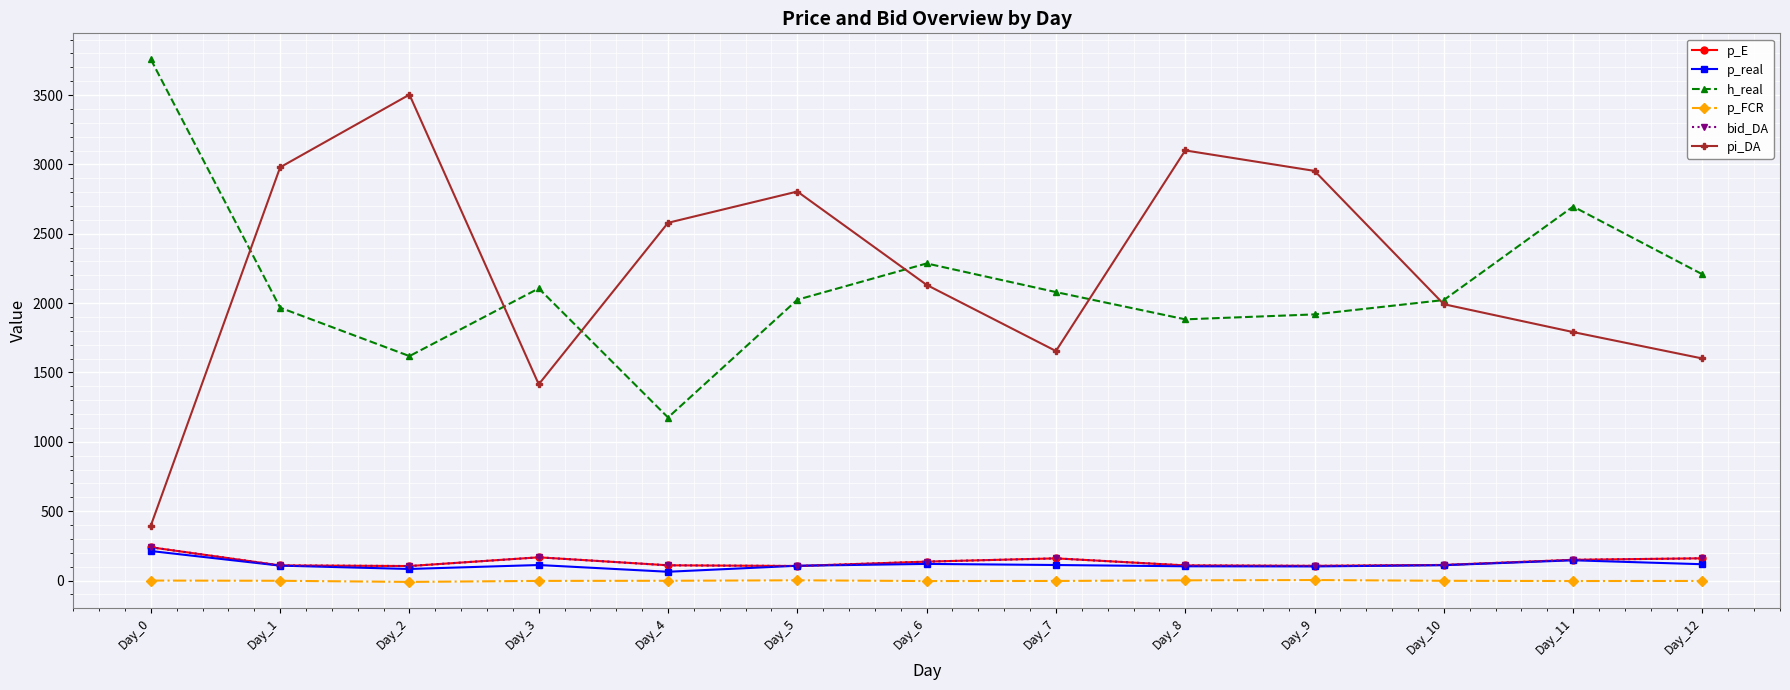

Does the chart have visible grid lines?

Yes